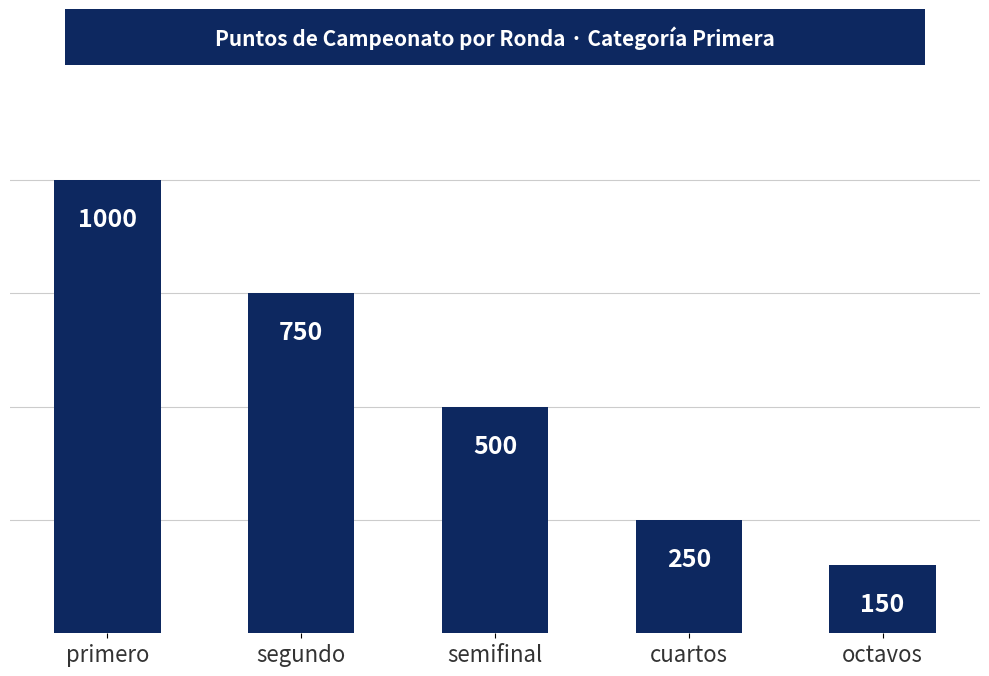

Rank the categories by value from highest to lowest.

primero, segundo, semifinal, cuartos, octavos